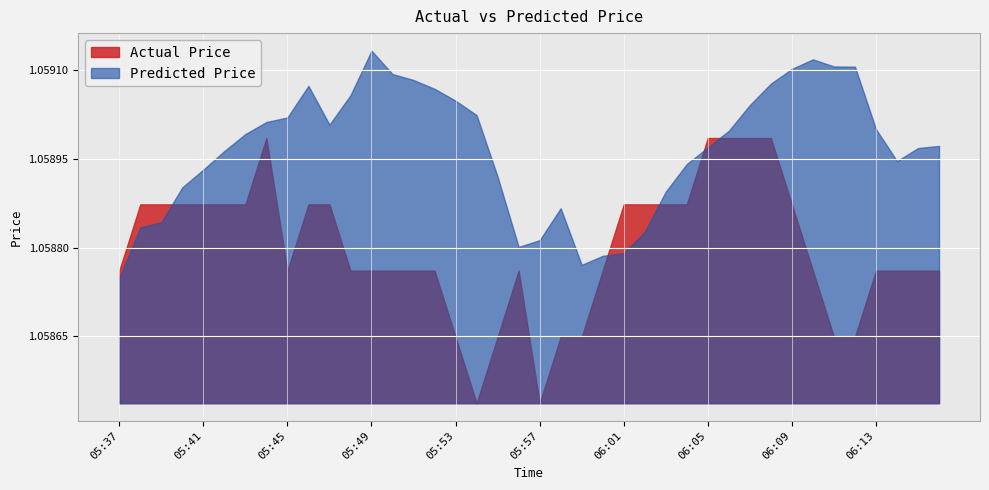

Which series ends up on top after the final intersection of Predicted Price and Actual Price?

Predicted Price